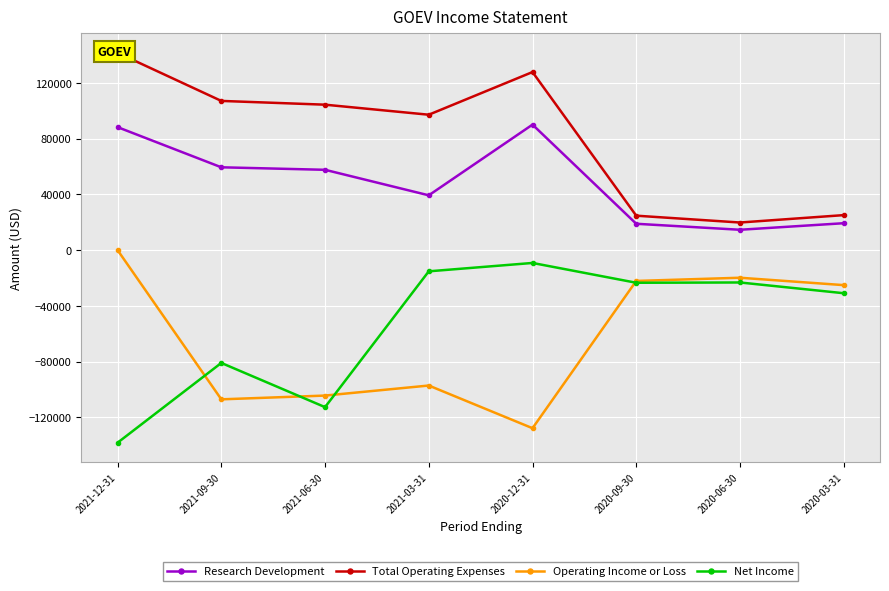

Is it true that Net Income equals -138100 at 2021-12-31?

True